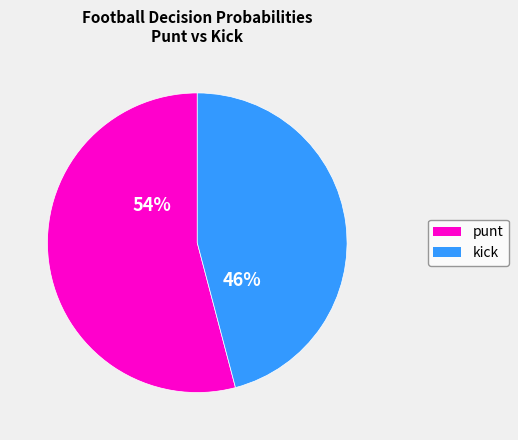

Count the number of slices in the pie.

2